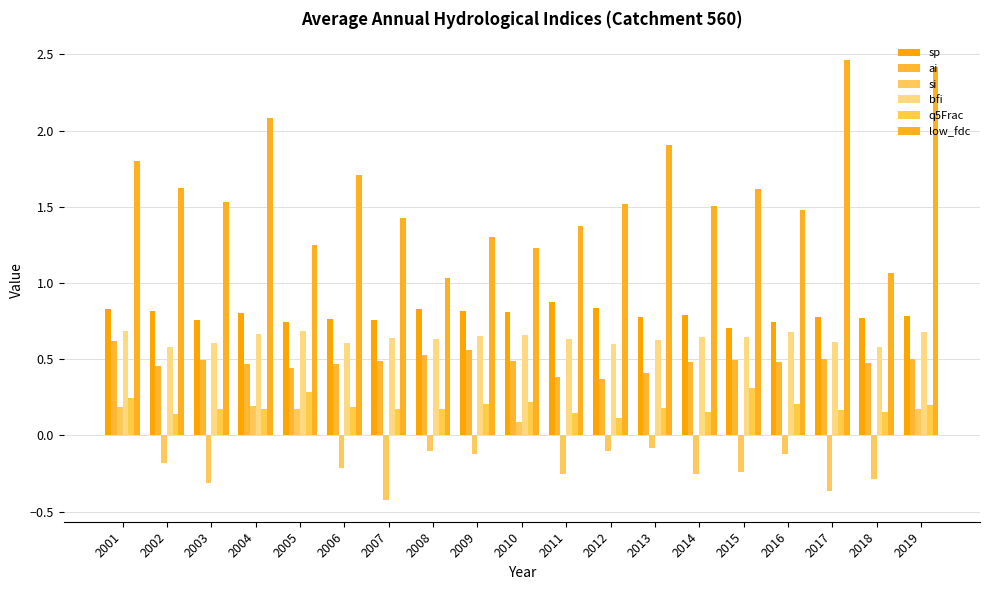

Are the bars grouped side by side (vs. stacked)?

Yes